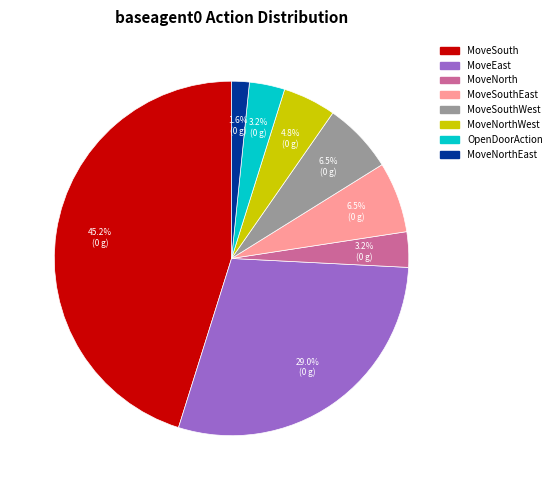

What is the ratio of the value at MoveEast to the value at MoveSouthEast?

4.5